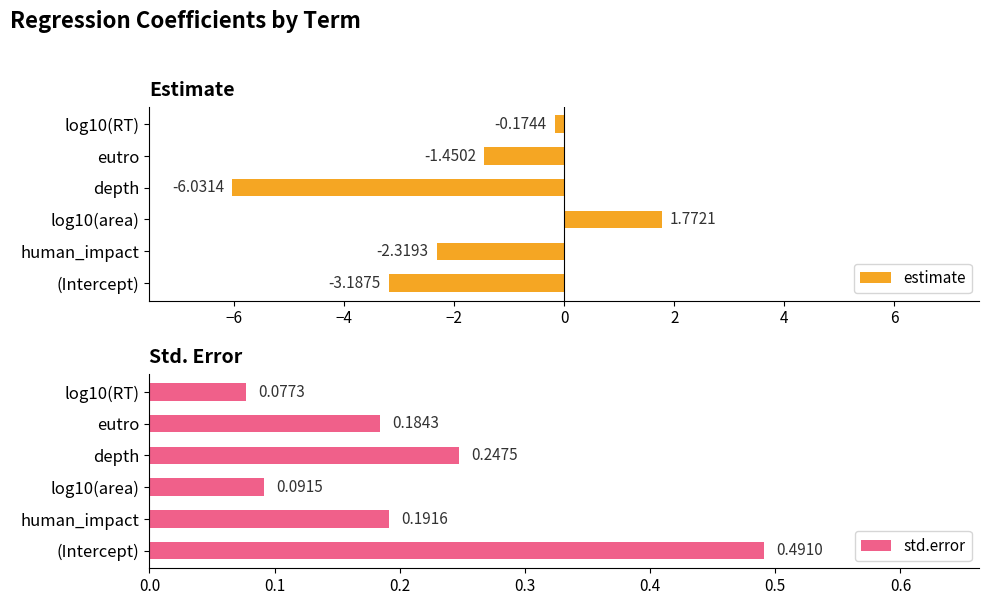

At which label does std.error reach its peak?

(Intercept)